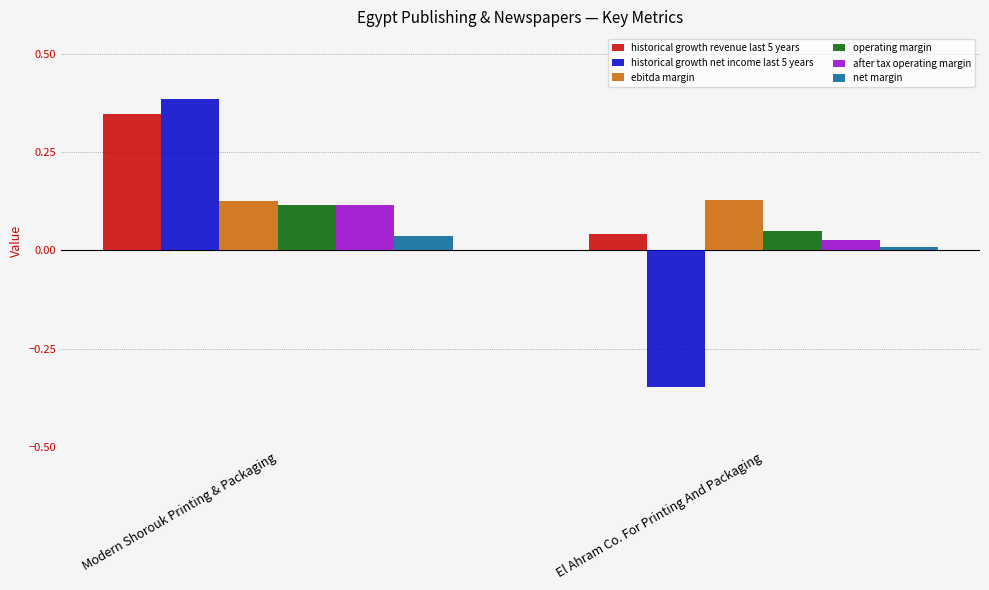

At which category does the chart reach its peak across all series?

Modern Shorouk Printing & Packaging